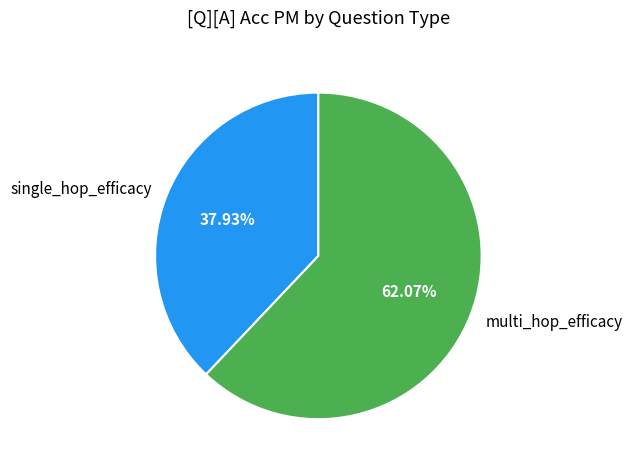

True or false: single_hop_efficacy accounts for 38% of the total.

True